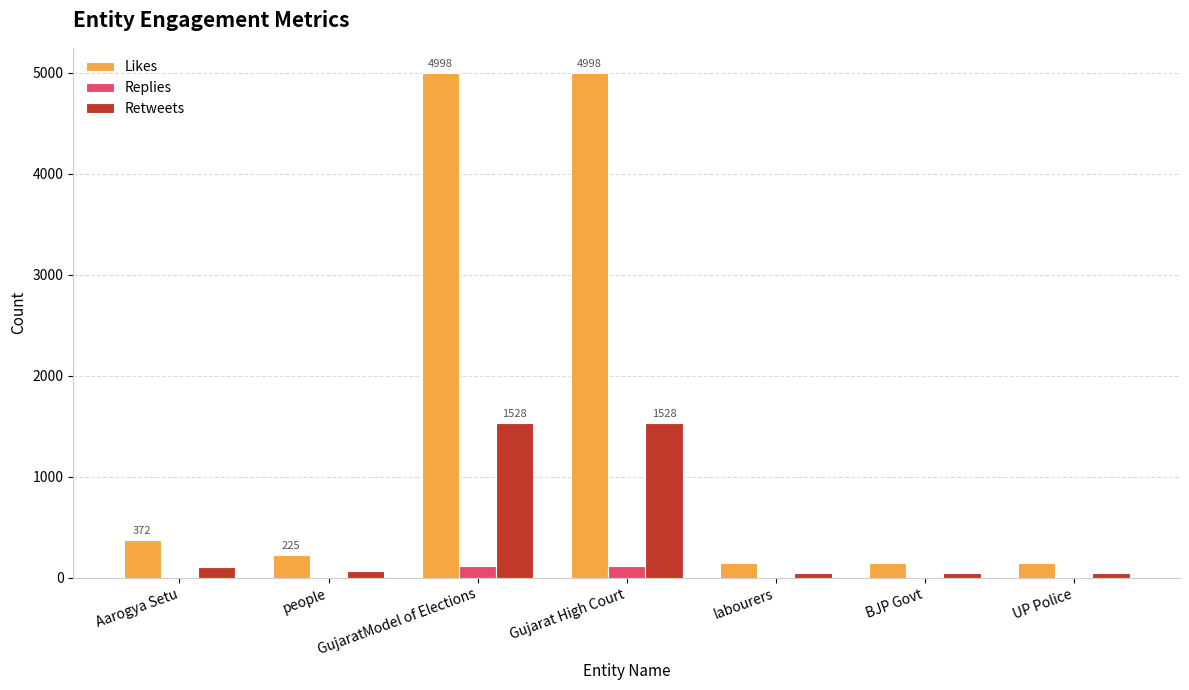

The Likes series shows 147 at BJP Govt. True or false?

True